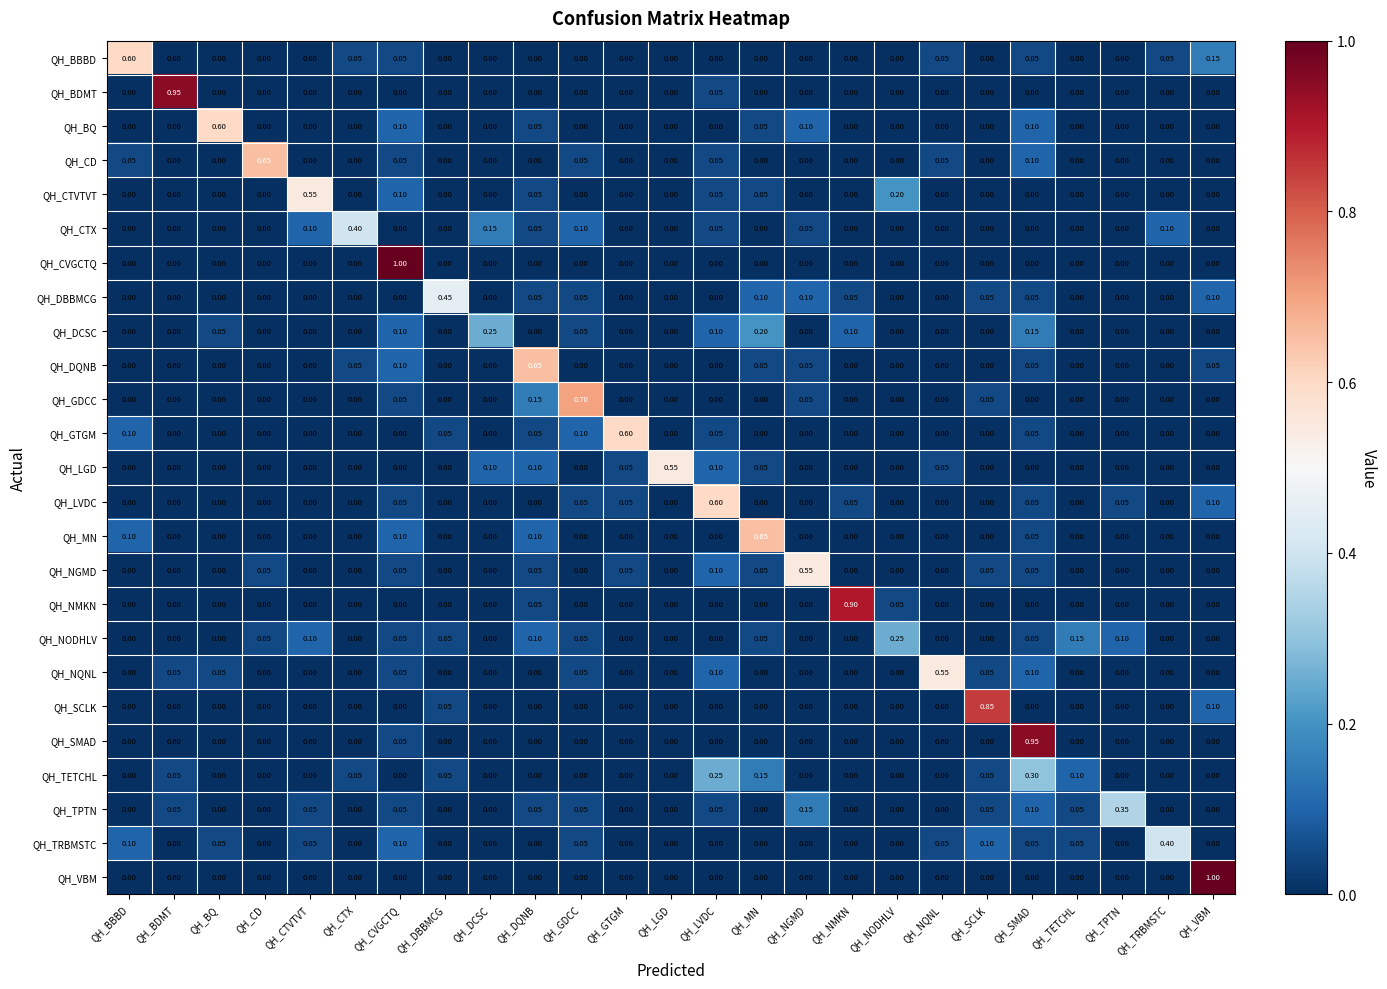

Which series changed the most between QH_DBBMCG and QH_GTGM?

QH_GTGM